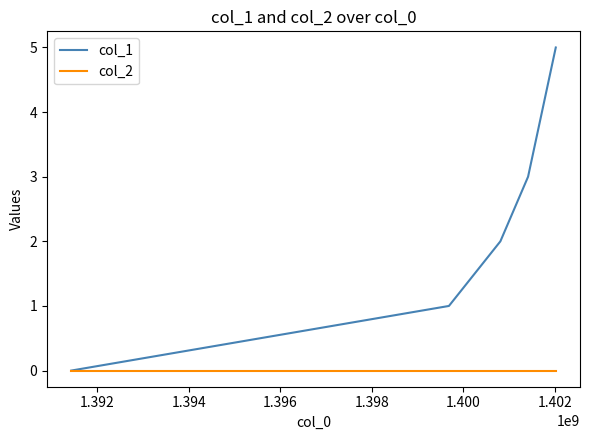

What is the maximum value shown in the chart?

5